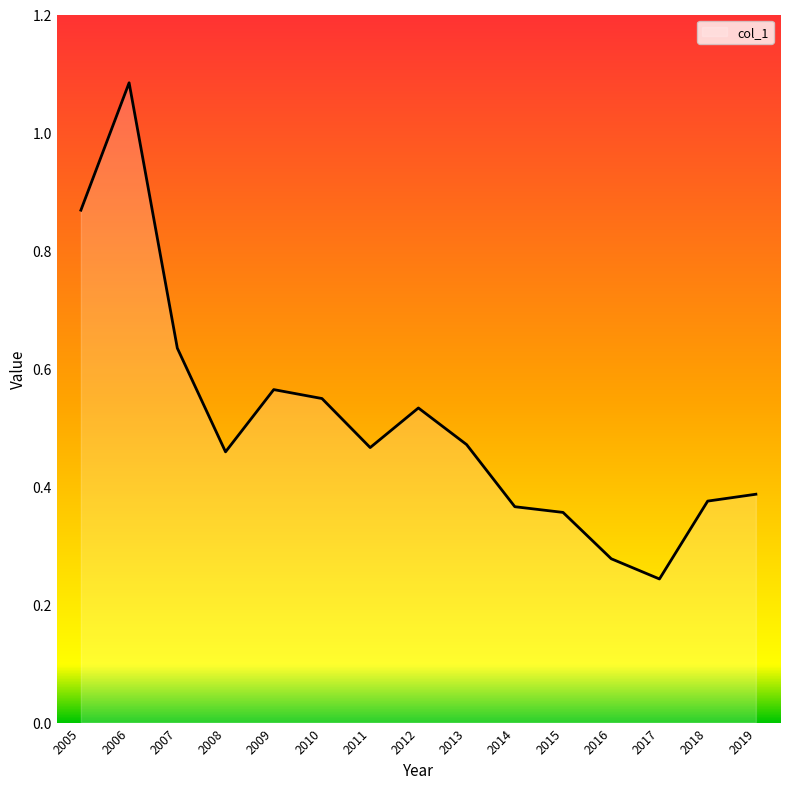

How many lines are shown in the chart?

1